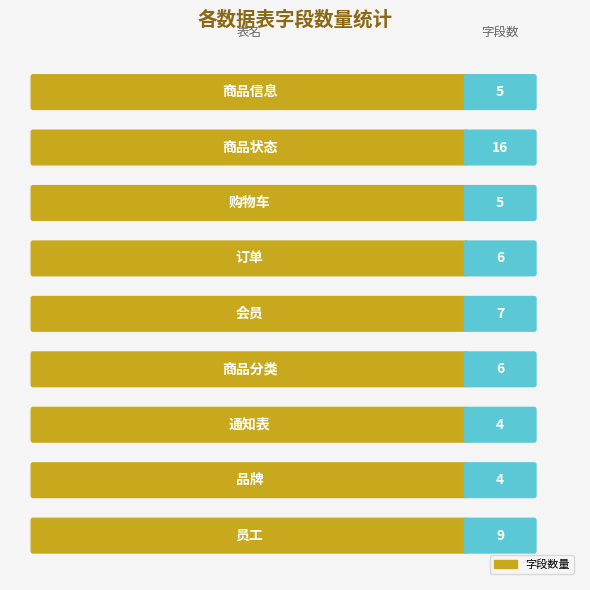

What is the label of the 3rd bar from the left?

购物车